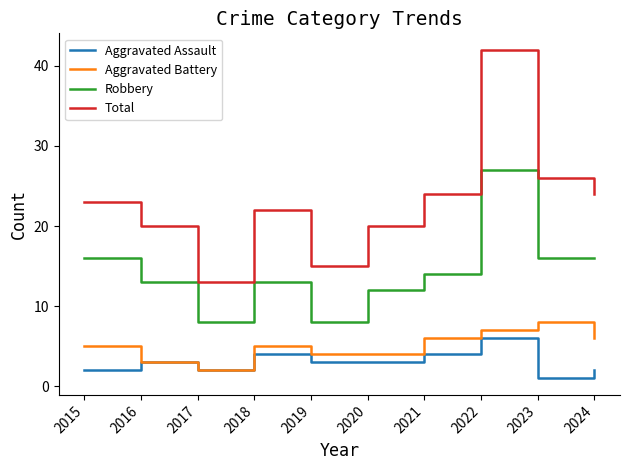

Which series has the largest total across all categories?

Total